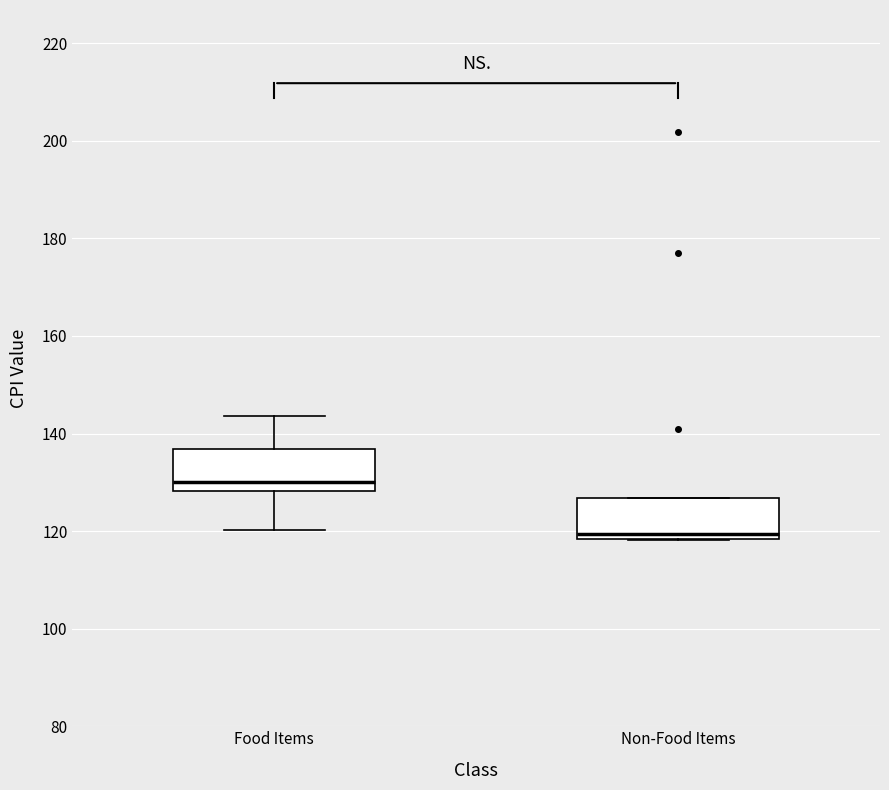

Reading left to right, transcribe this box plot: for each box, give where its median line is, the range the box spans, and where its two whiskers end, as read against the y-axis. The values are not printed on the chart, so give them approximately, as read against the axis.

Food Items: median 130, box 128 to 136, whiskers 120 to 144
Non-Food Items: median 120, box 118 to 126, whiskers 118 to 126